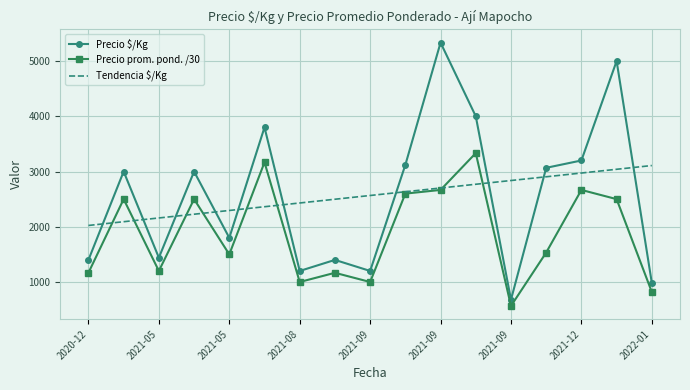

Which series has the largest range (max minus min)?

Precio $/Kg